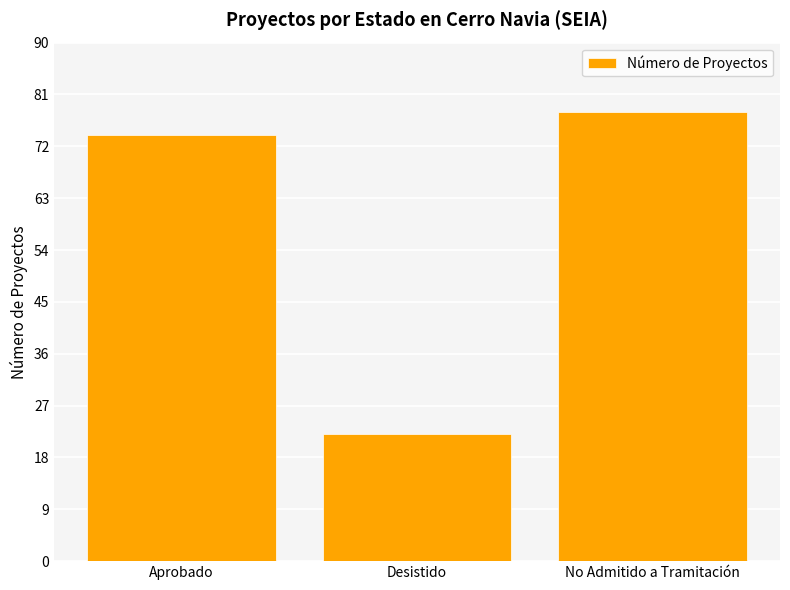

What is the label of the 3rd bar from the left?

No Admitido a Tramitación